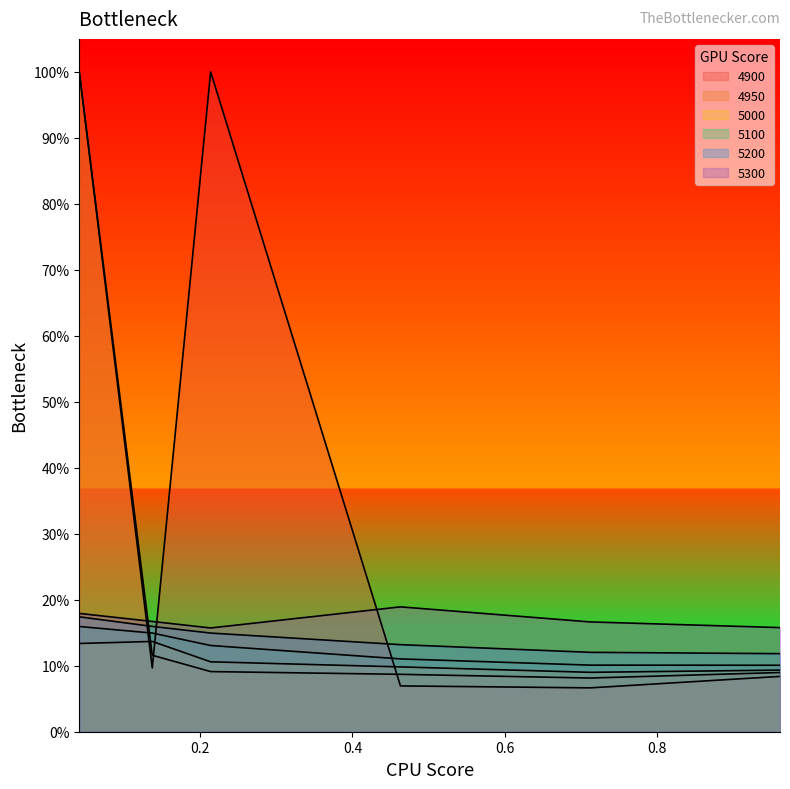

What is the sum of the 4900 values at 0.6 and 0.8?

0.1